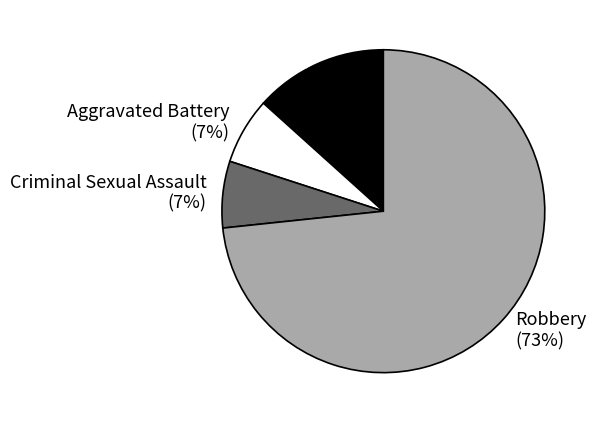

Is it true that Aggravated Assault is 1% of the pie?

False